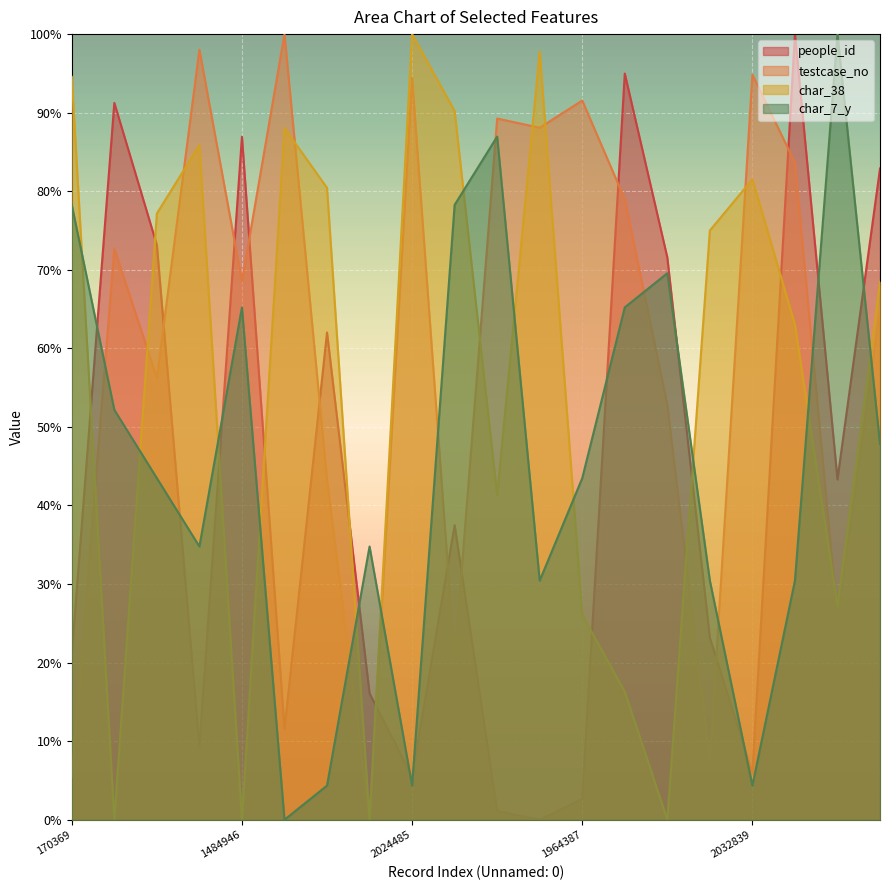

What position from the left is 959067?

7